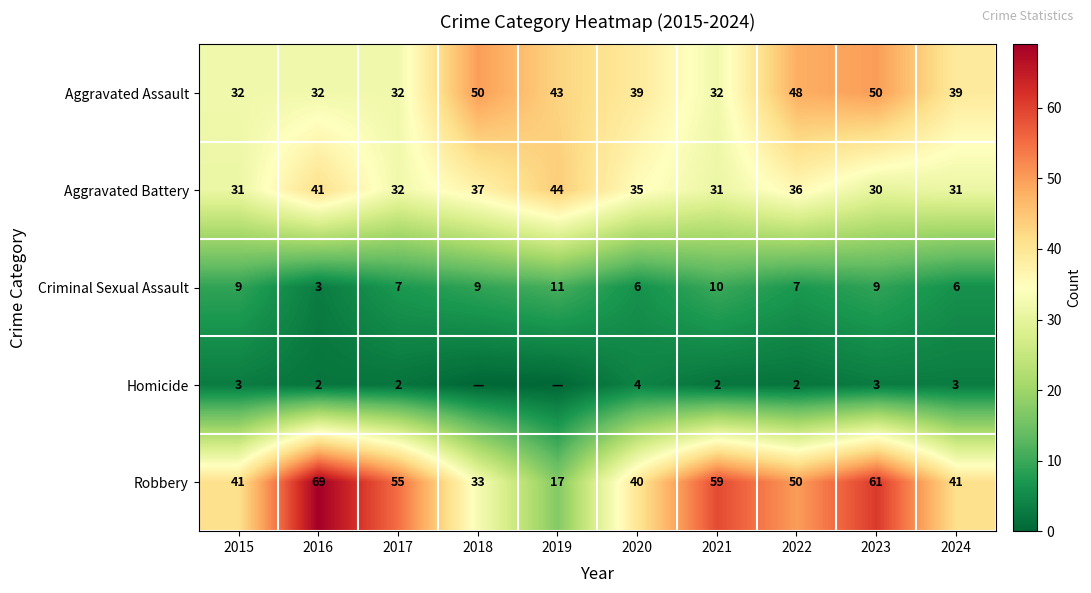

True or false: Criminal Sexual Assault has a value of 7 at 2017.

True